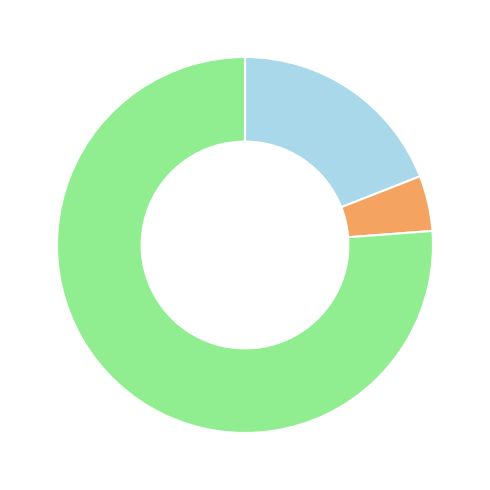

Does any single category account for the majority?

Yes